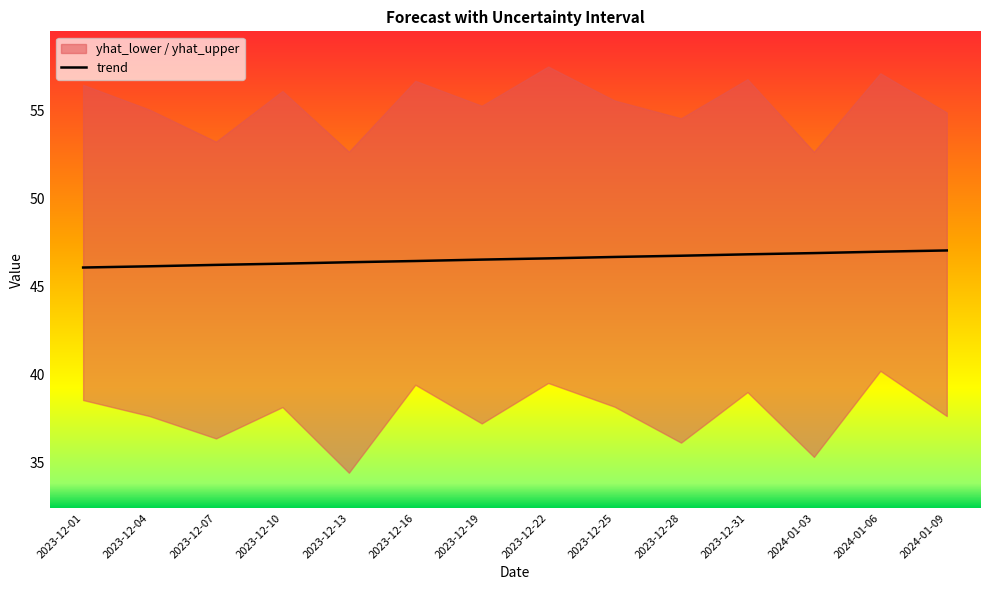

Between 2024-01-03 and 2023-12-01, which is larger?

2024-01-03